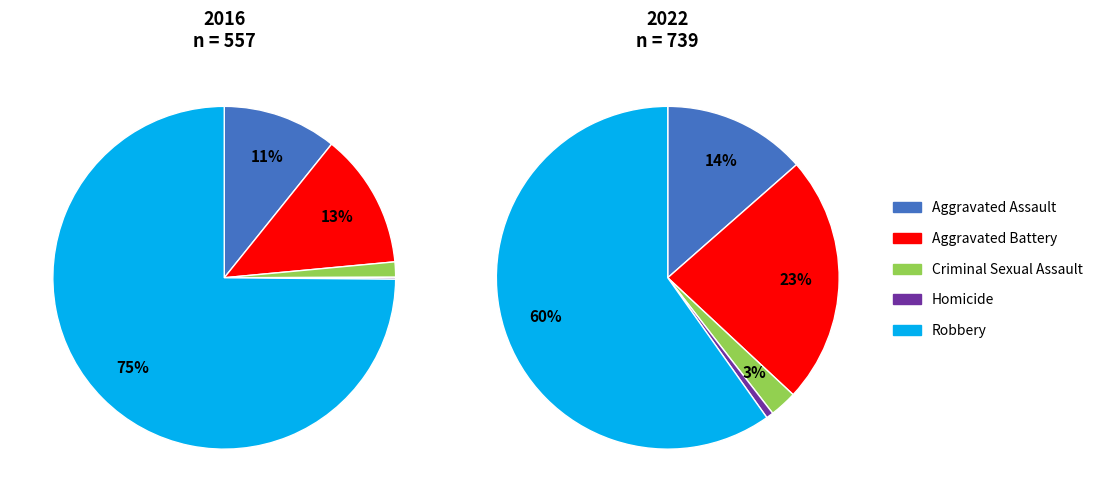

How many segments does this pie chart have?

5